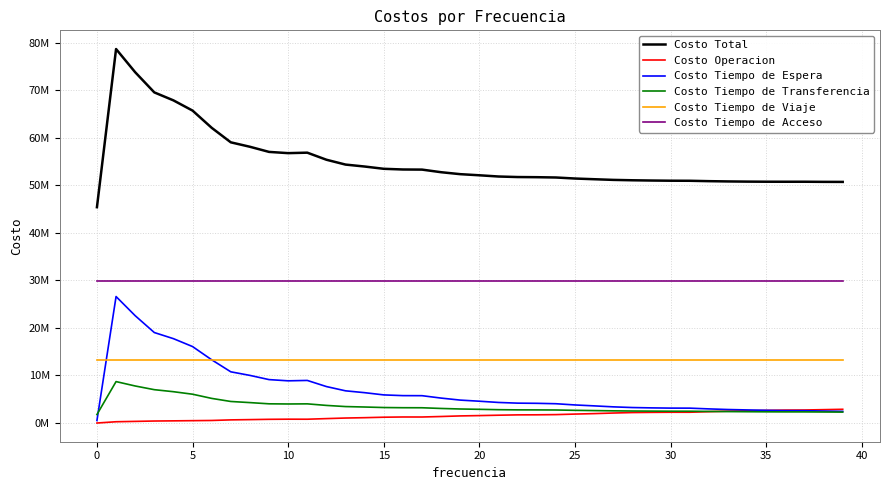

True or false: Costo Tiempo de Viaje and Costo Tiempo de Acceso cross at least once.

False